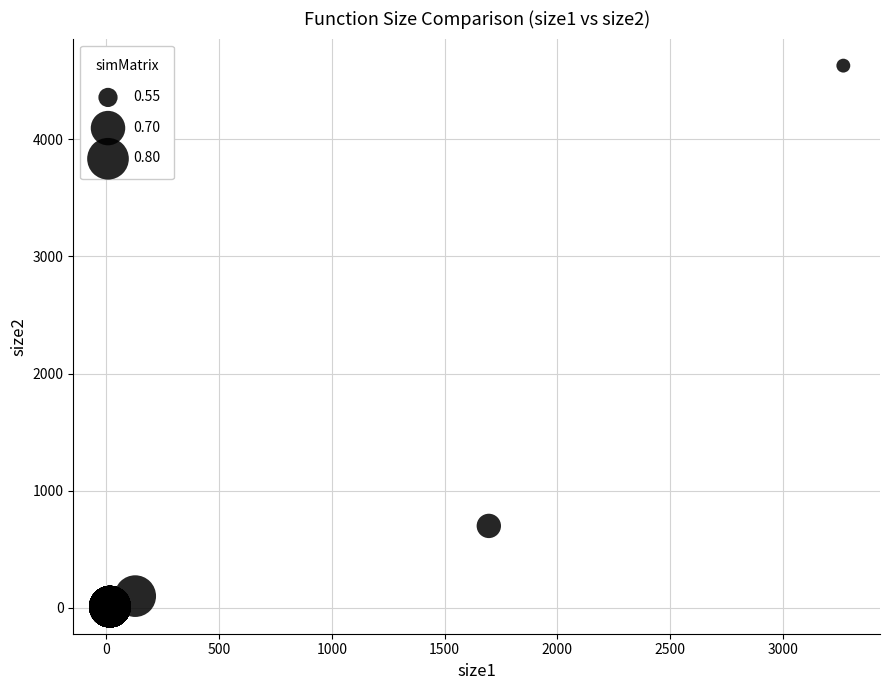

What Y value in the scatter plot is closest to 2319?

700